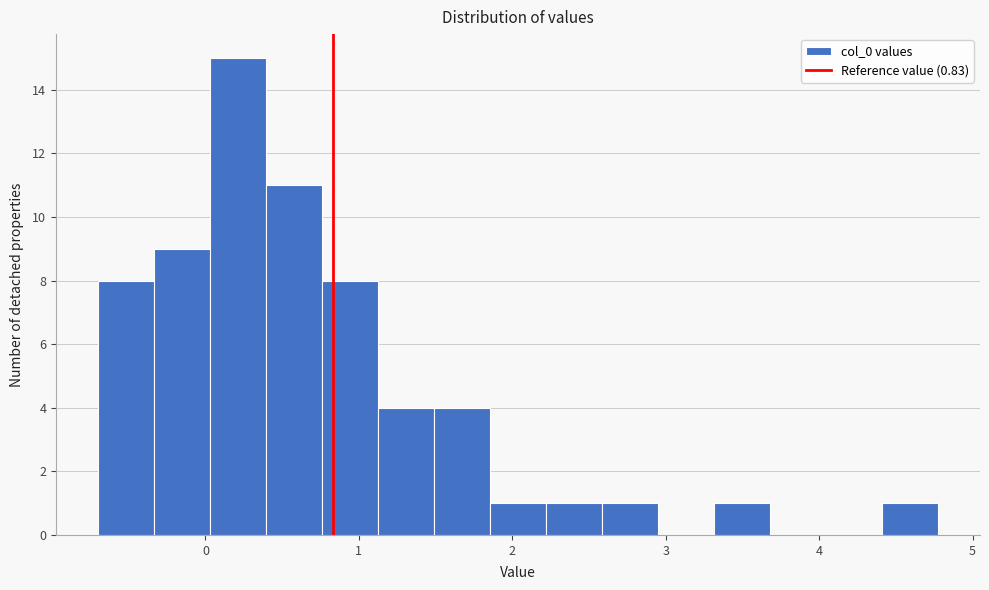

Around what value on the x-axis is the tallest bar? Give the approximate position of its centre, as read against the axis.

0.2